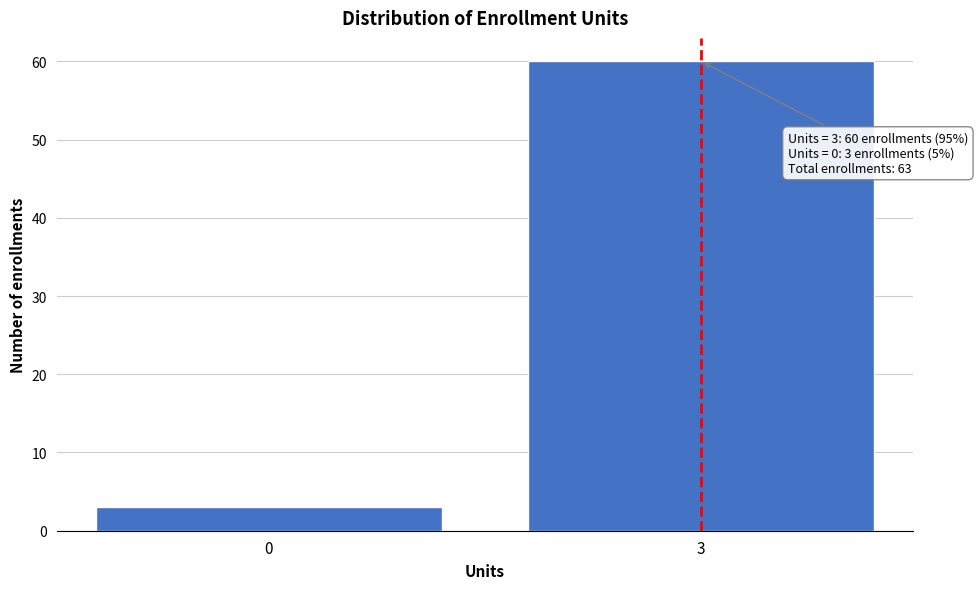

Reading right to left, what are all the values shown in this chart?

3=60	0=3